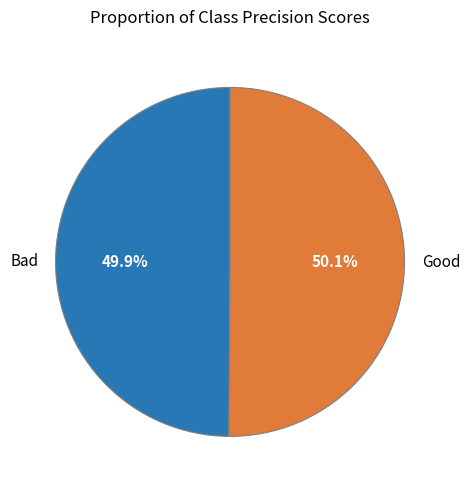

How many slices are in this pie chart?

2